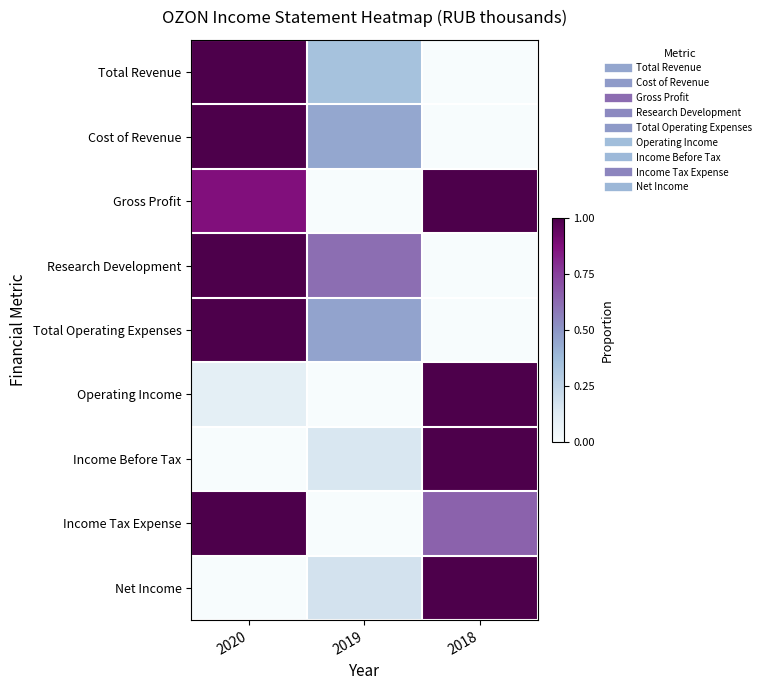

Between 2018 and 2020, which is larger?

2020